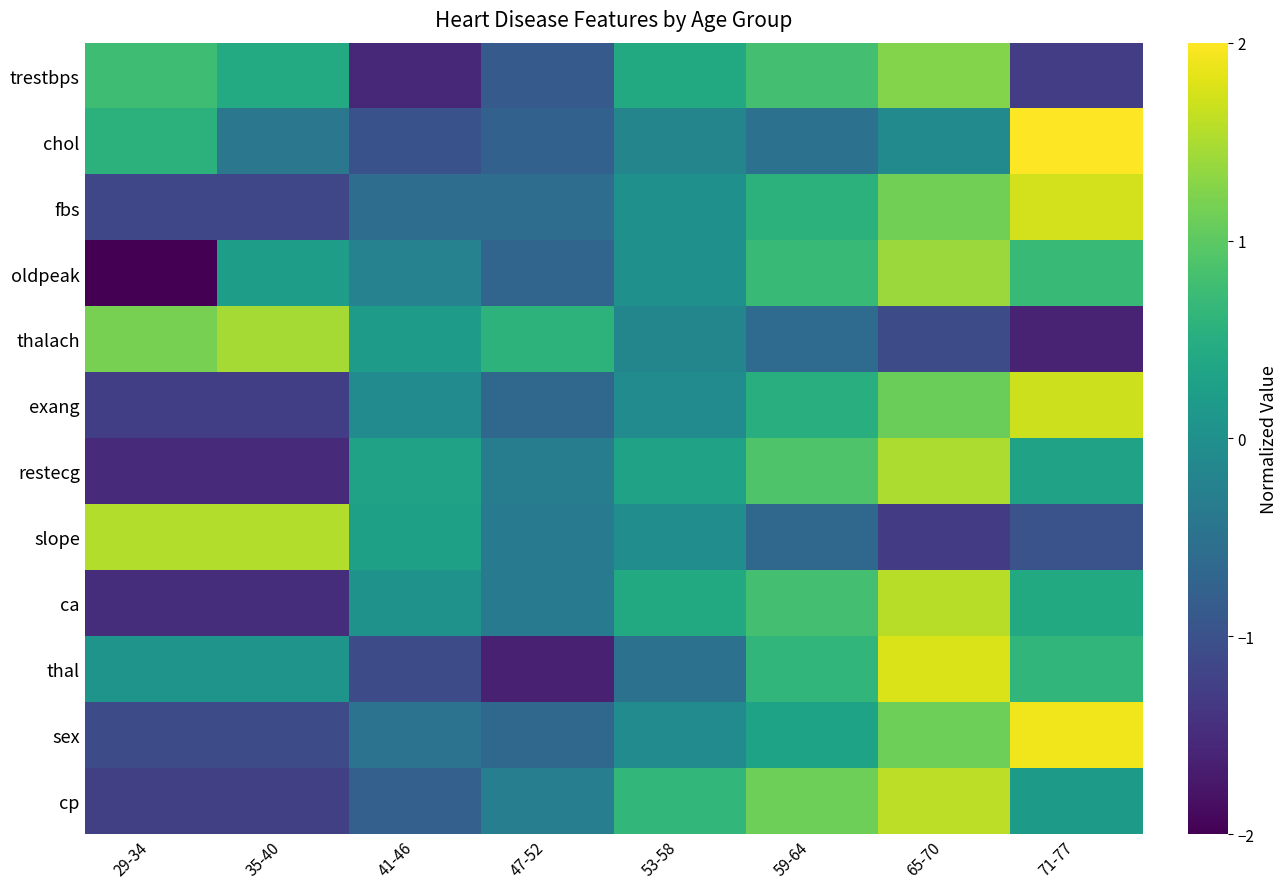

What is the total value across all series at 35-40?

-4.4